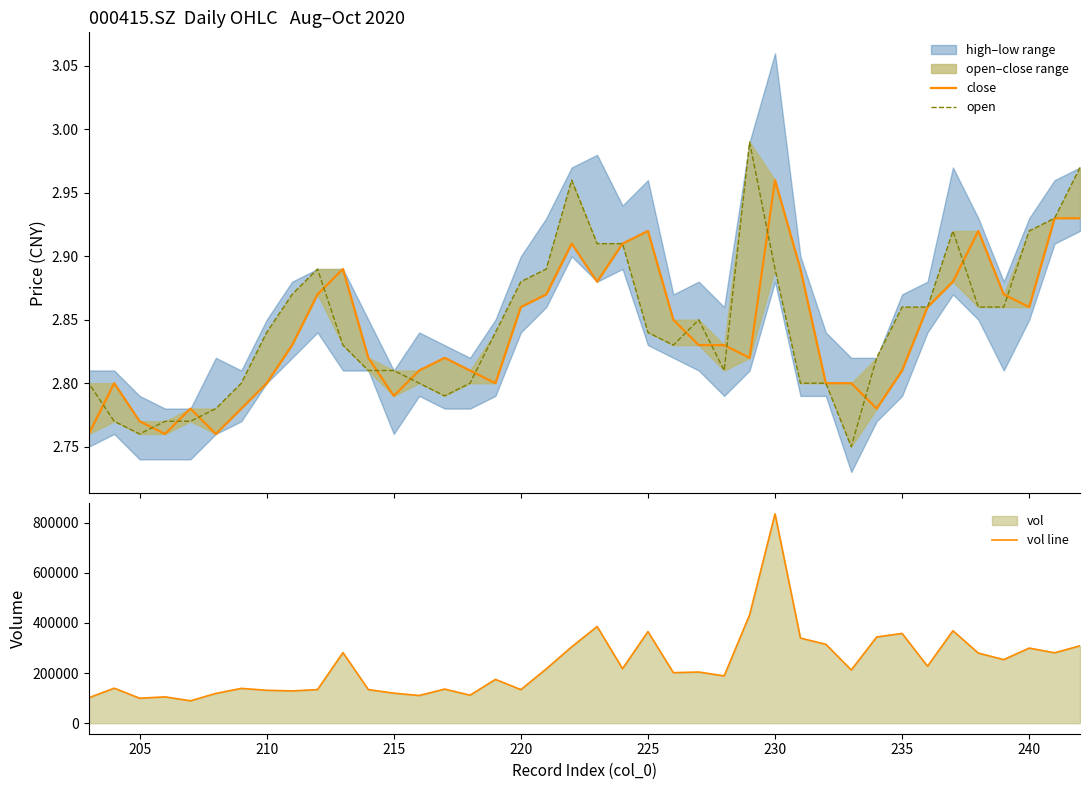

How many lines are shown in the chart?

3